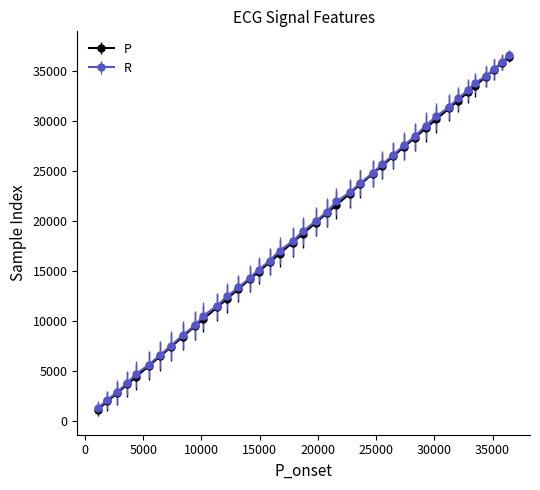

What is the maximum value for R?

36601